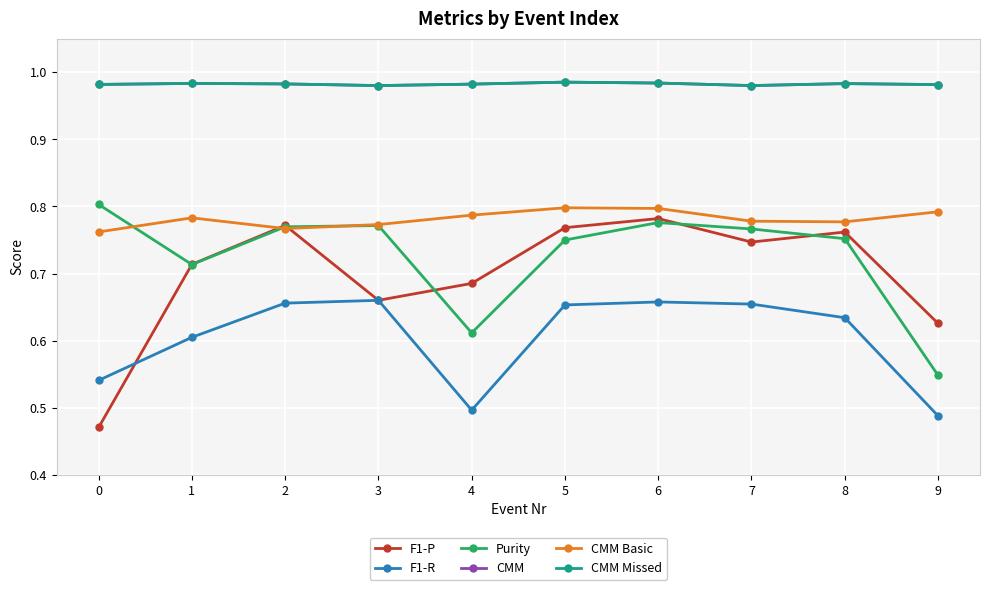

Is this an area chart (filled region under the line)?

No